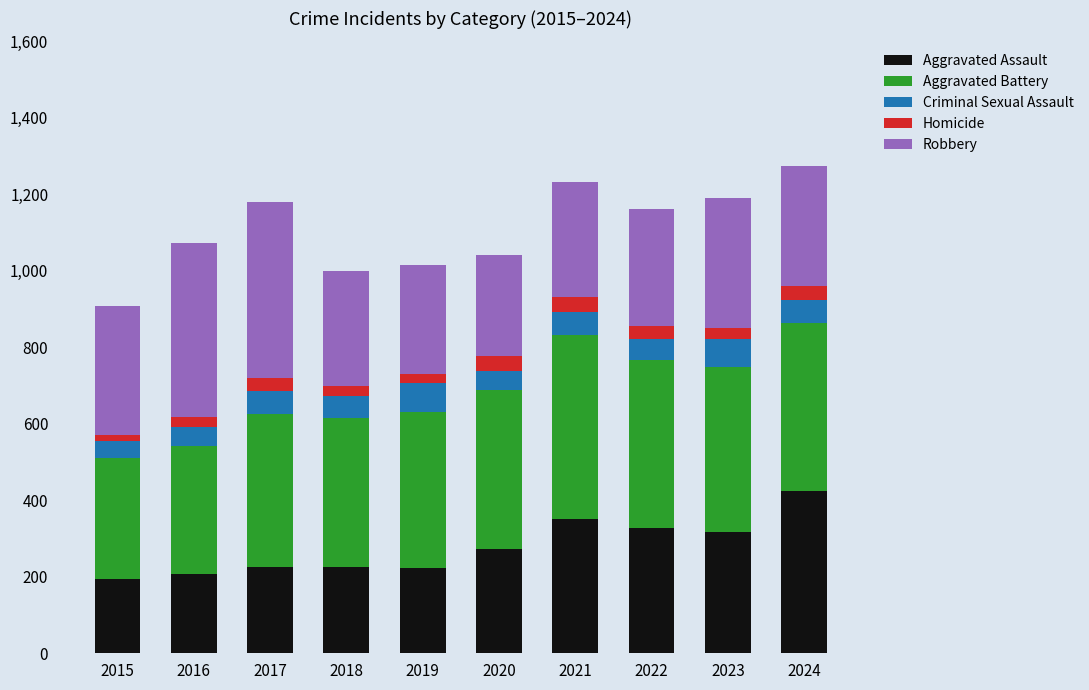

True or false: Aggravated Assault has a value of 273 at 2020.

True